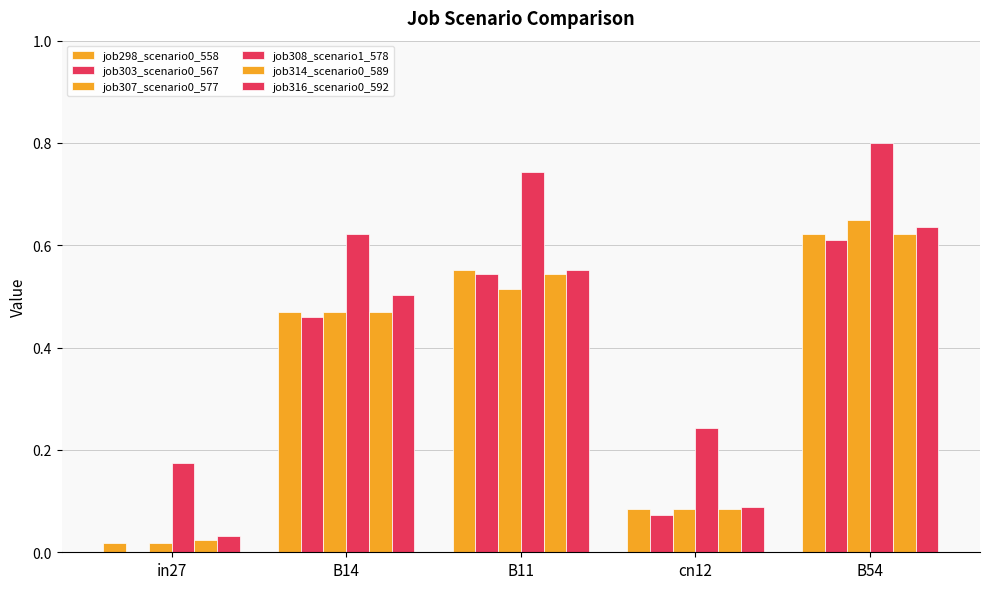

At in27, list the series in order from largest to smallest.

job308_scenario1_578, job316_scenario0_592, job314_scenario0_589, job298_scenario0_558, job307_scenario0_577, job303_scenario0_567